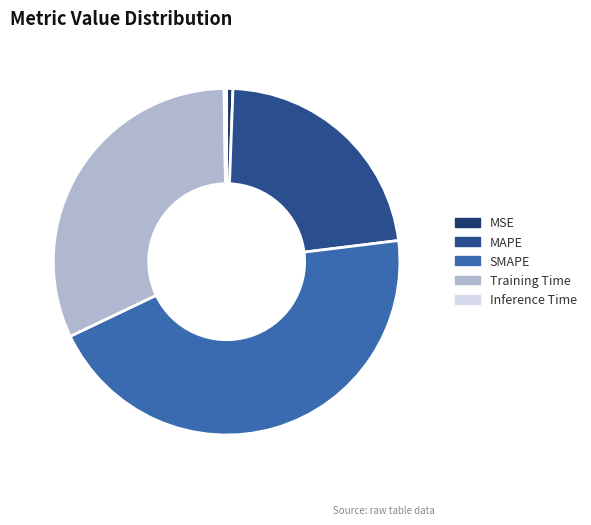

Does Training Time account for over 50% of the chart?

No